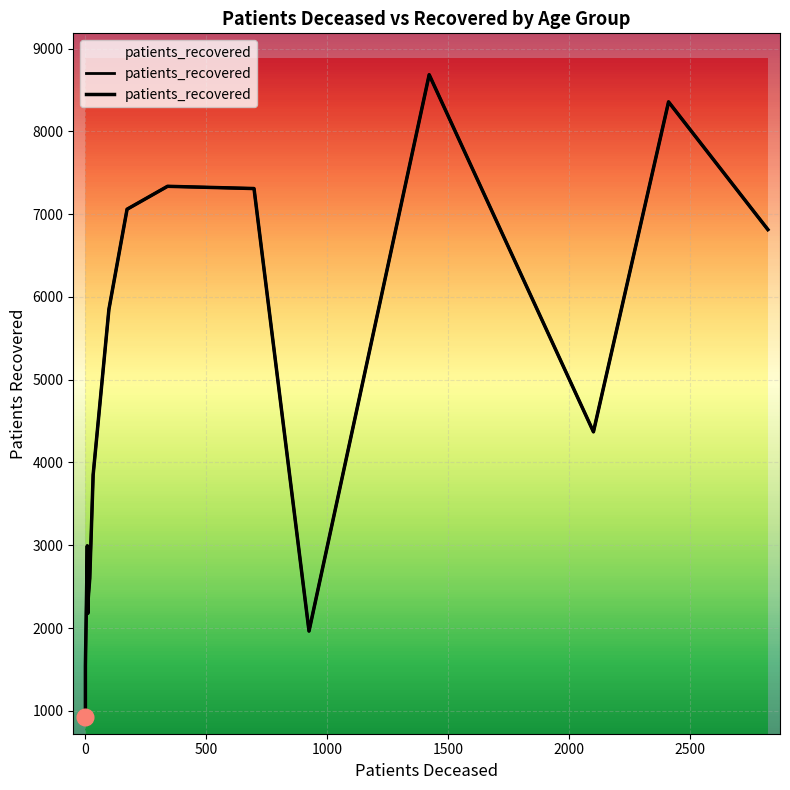

True or false: patients_recovered has more than 0 interior local peaks.

True